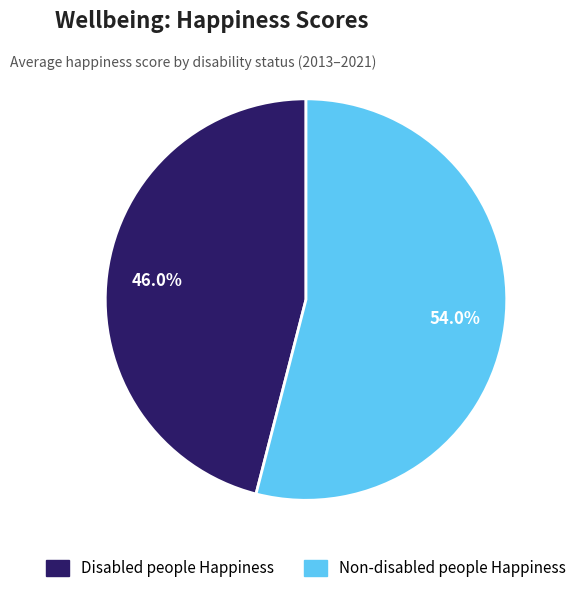

Is there any slice that represents more than half of the pie?

Yes